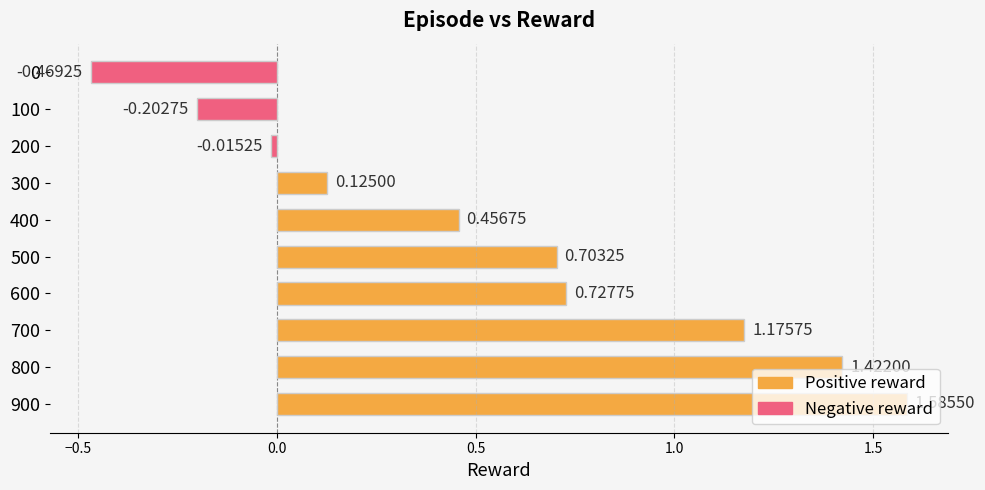

What is the sum of all values?

5.5